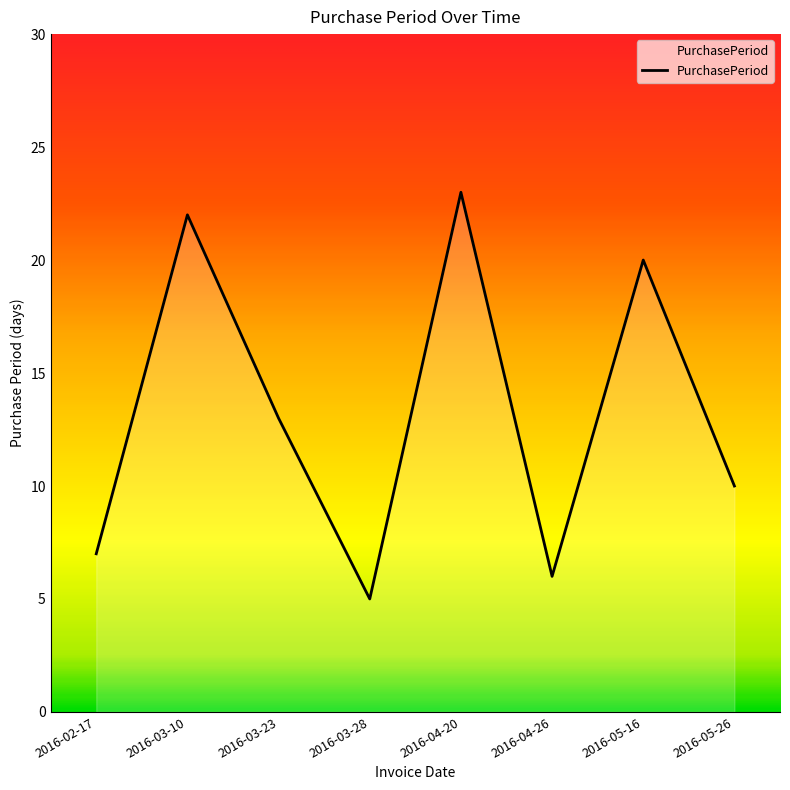

What position from the right is 2016-03-10?

7